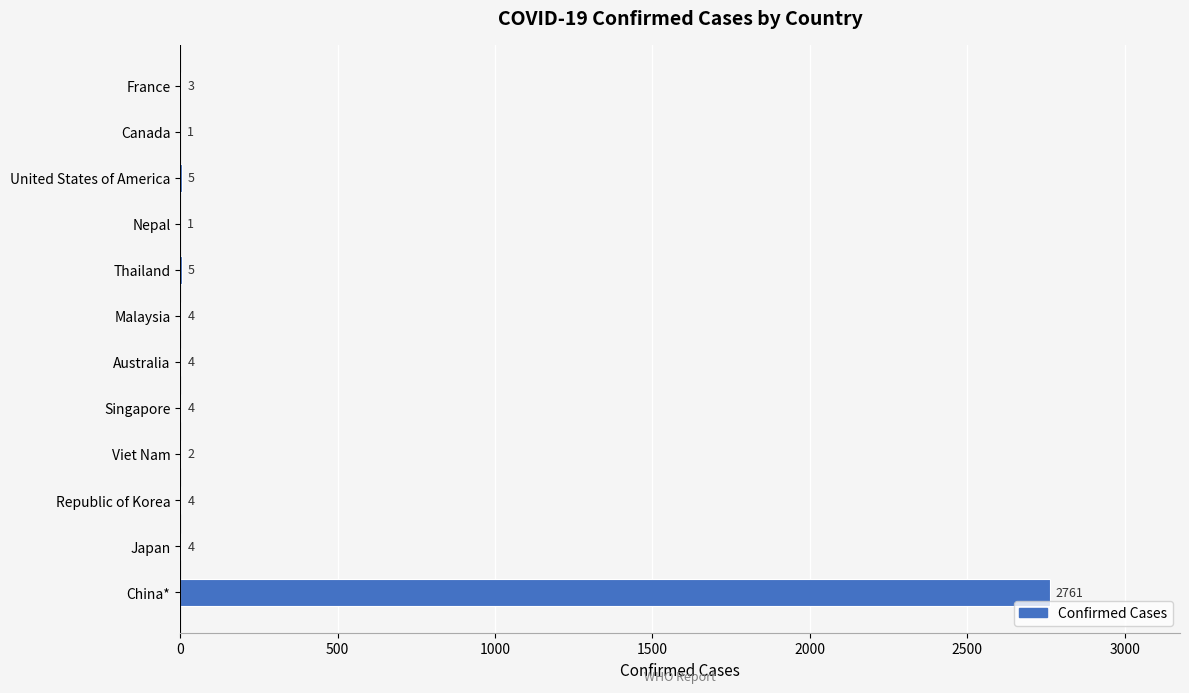

The chart shows a value of 5 at United States of America. True or false?

True